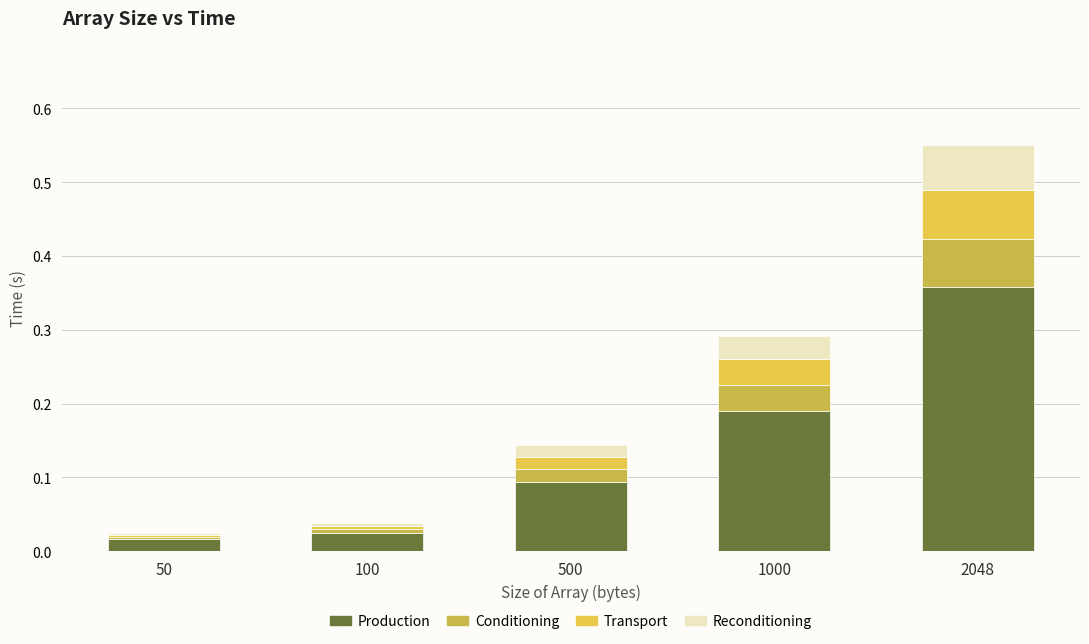

Are the bars grouped side by side (vs. stacked)?

No